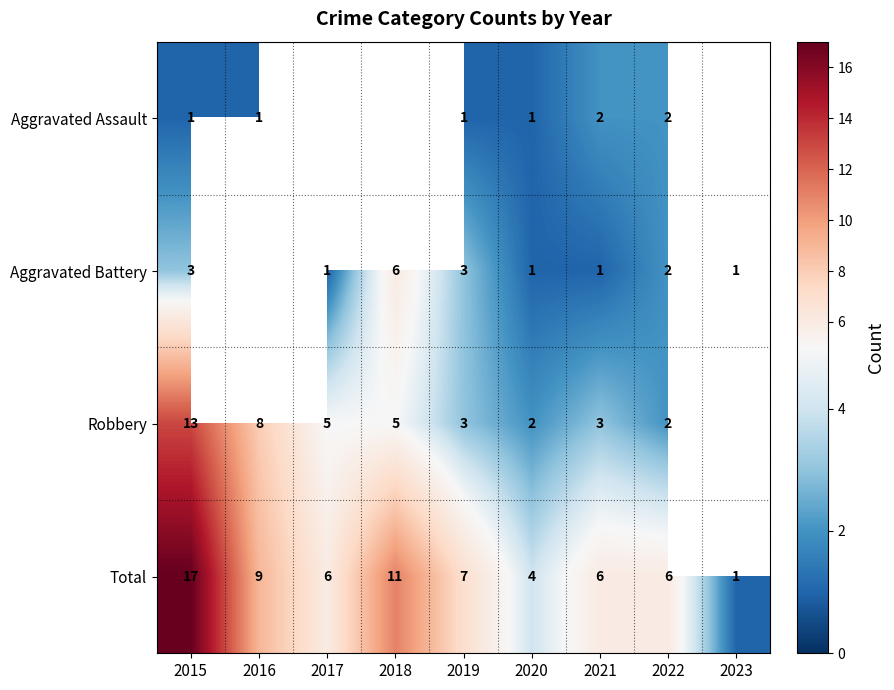

Is the value of Aggravated Assault at 2021 greater than the value of Total at 2021?

No